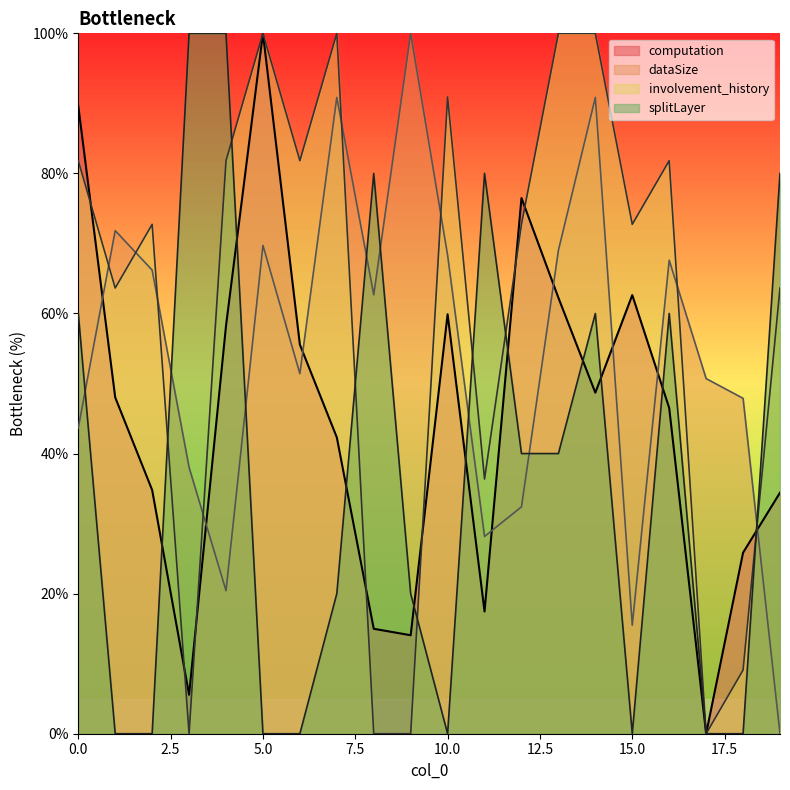

Which series has the widest spread of values?

computation